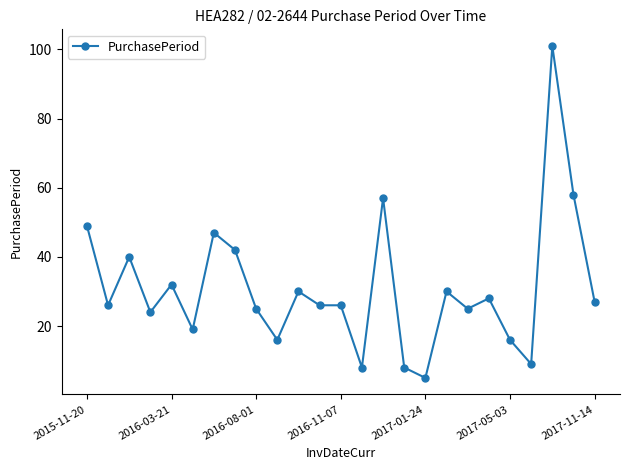

What is the sum of all values?

774